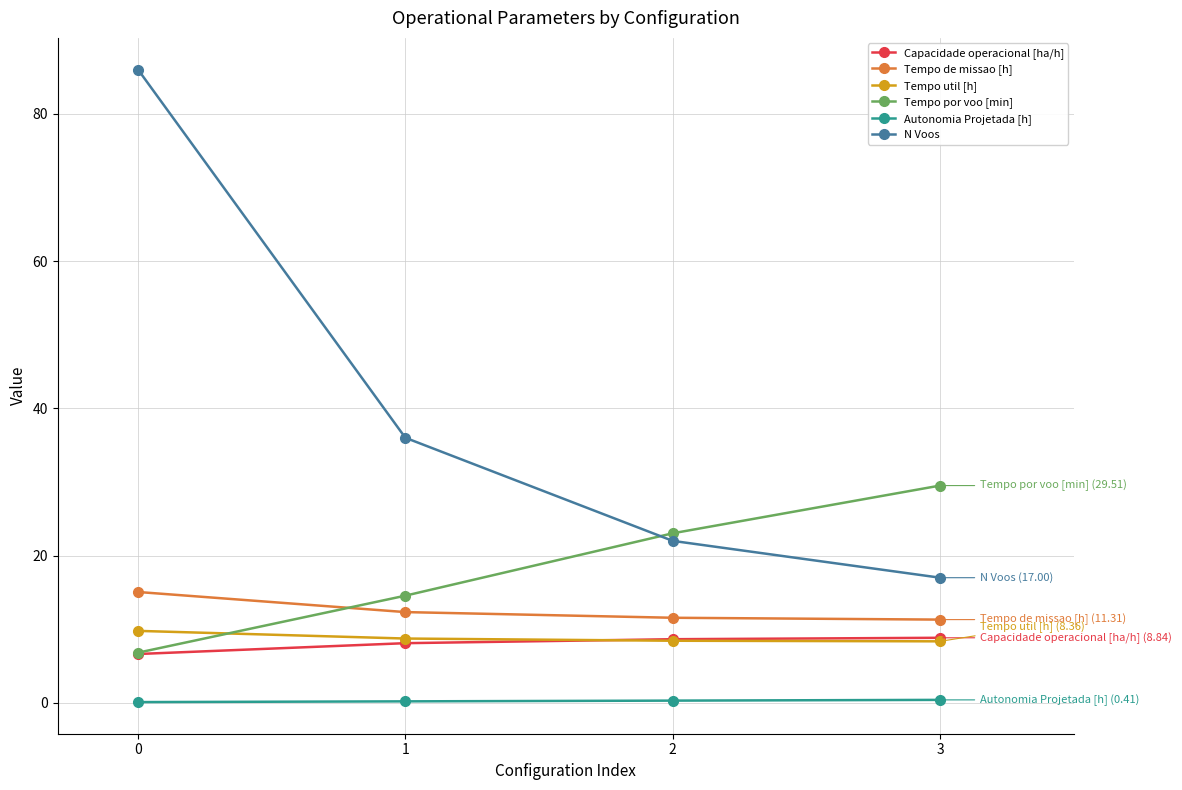

At how many categories does at least one series exceed 82?

1